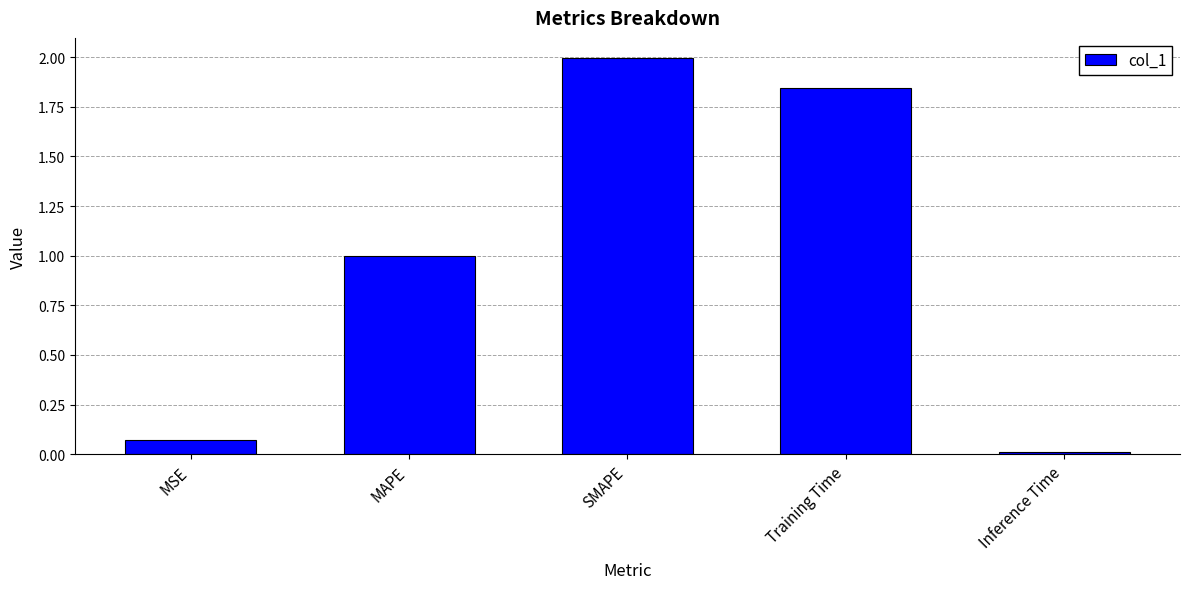

What is the sum of the values at SMAPE and Training Time?

3.8